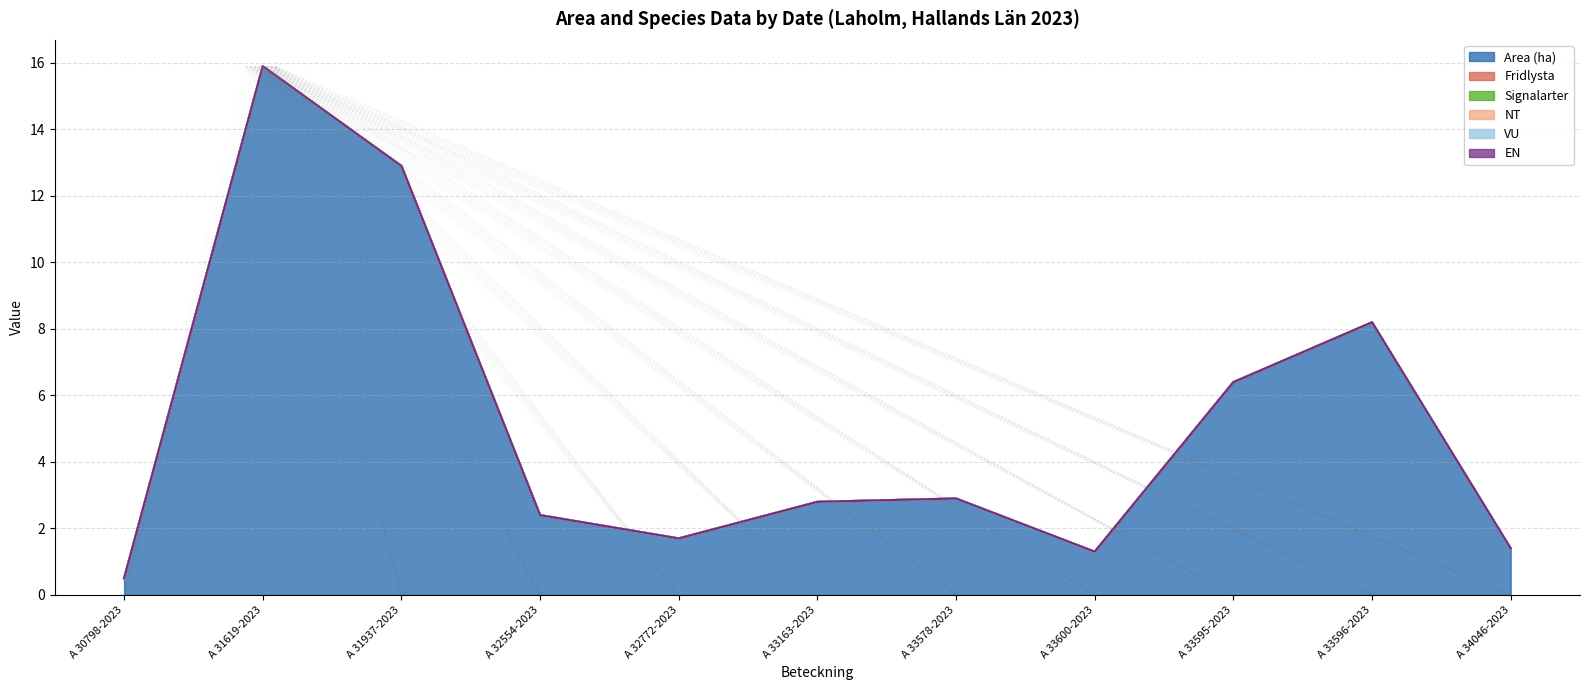

Reading left to right, extract all data points from this chart.

Area (ha): 0.5	15.9	12.9	2.4	1.7	2.8	2.9	1.3	6.4	8.2	1.4
Fridlysta: 0.0	0.0	0.0	0.0	0.0	0.0	0.0	0.0	0.0	0.0	0.0
Signalarter: 0.0	0.0	0.0	0.0	0.0	0.0	0.0	0.0	0.0	0.0	0.0
NT: 0.0	0.0	0.0	0.0	0.0	0.0	0.0	0.0	0.0	0.0	0.0
VU: 0.0	0.0	0.0	0.0	0.0	0.0	0.0	0.0	0.0	0.0	0.0
EN: 0.0	0.0	0.0	0.0	0.0	0.0	0.0	0.0	0.0	0.0	0.0